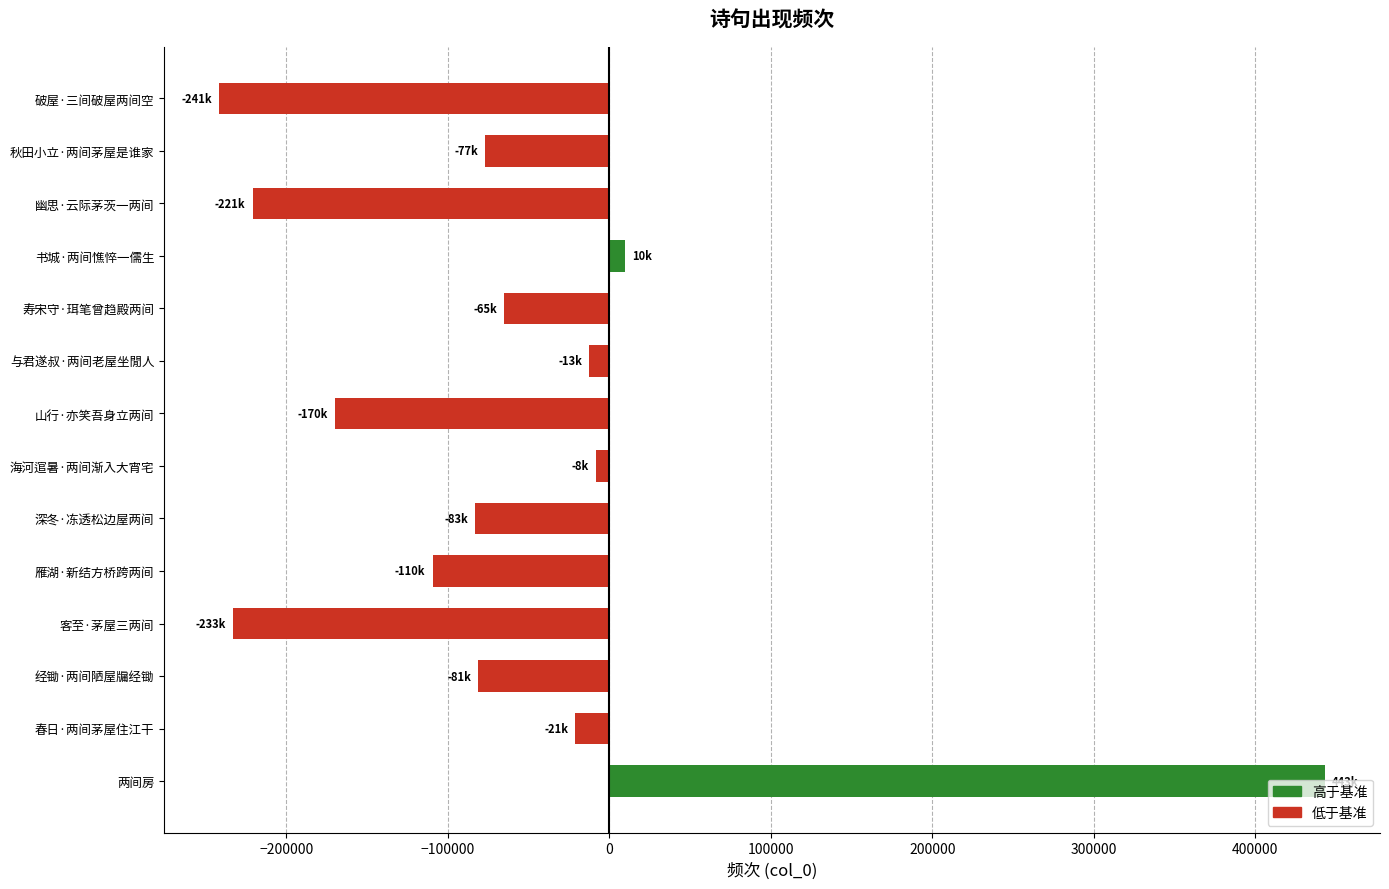

The chart shows a value of -145862 at 经锄·两间陋屋牖经锄. True or false?

False